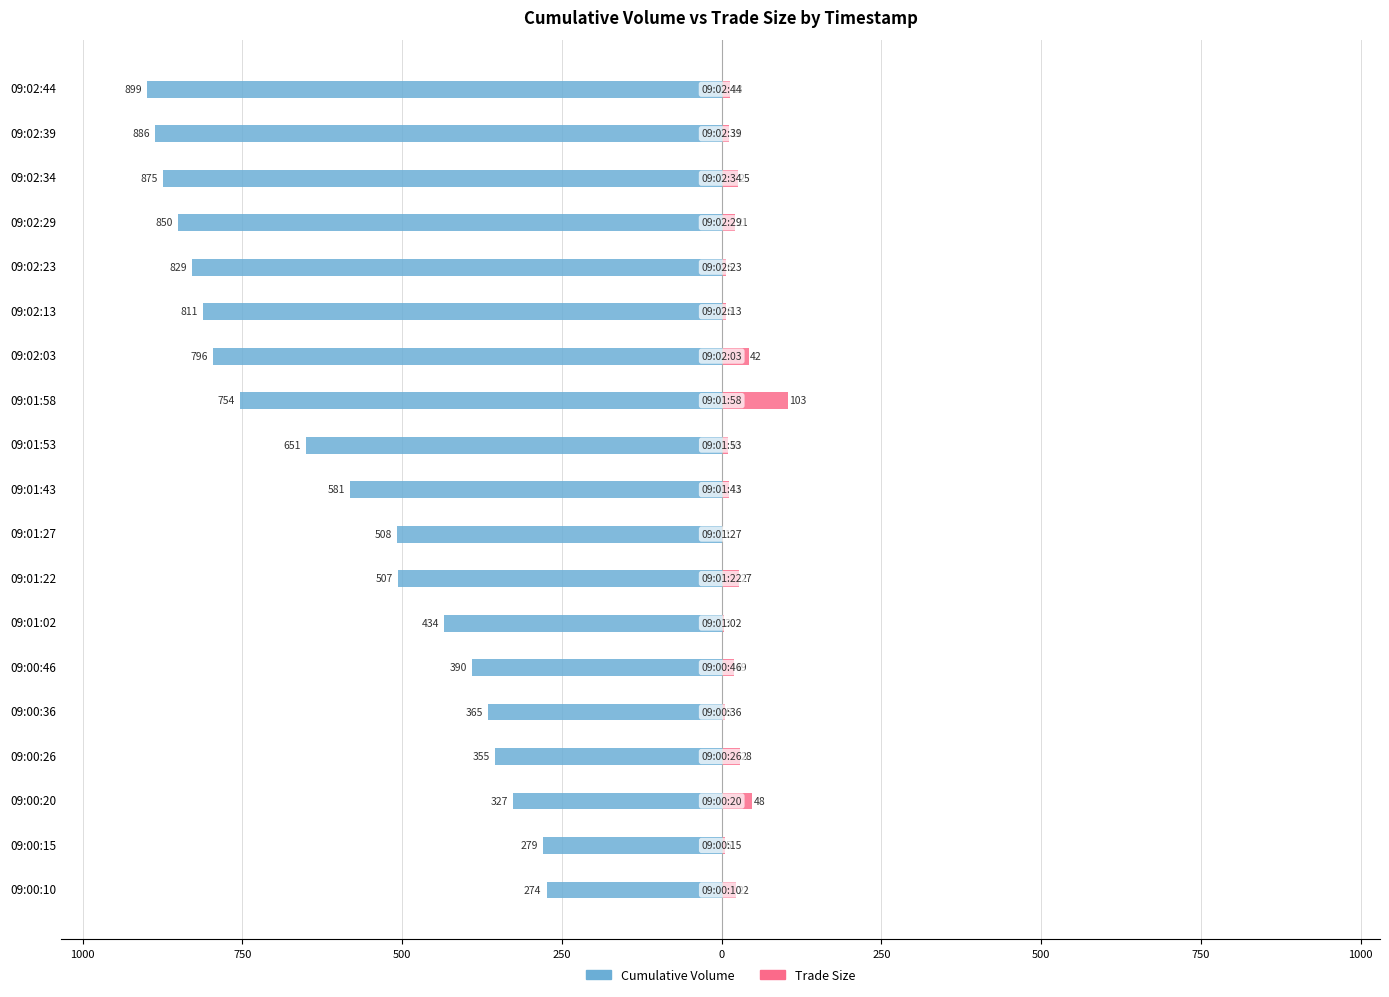

Reading left to right, what are all the values shown in this chart?

Cumulative Volume: -274	-279	-327	-355	-365	-390	-434	-507	-508	-581	-651	-754	-796	-811	-829	-850	-875	-886	-899
Trade Size: 22	5	48	28	5	19	3	27	1	11	10	103	42	6	6	21	25	11	13